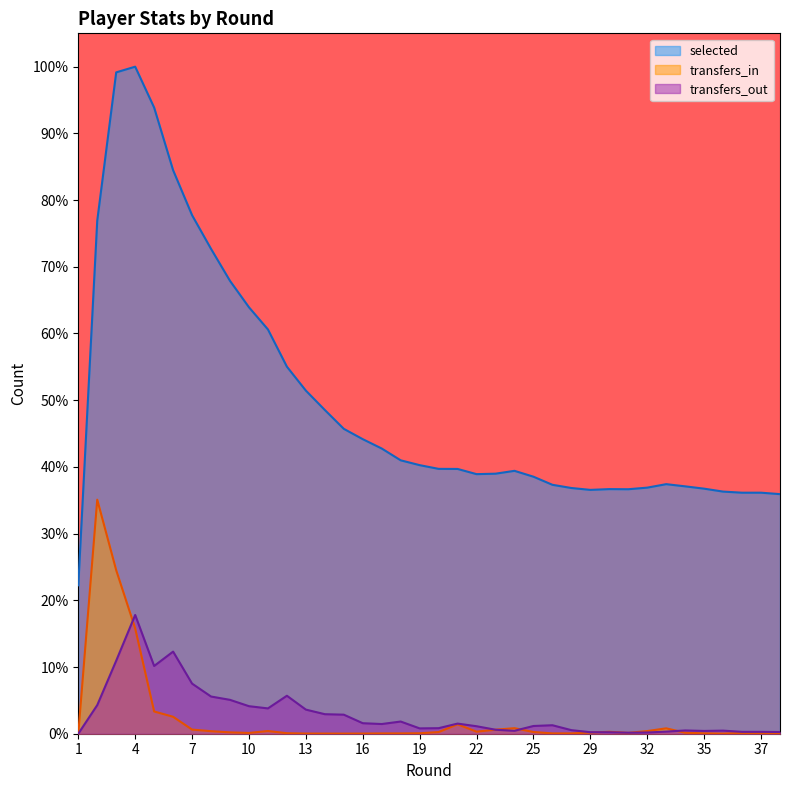

In transfers_in, how many points are higher than both neighbors (excluding endpoints)?

6